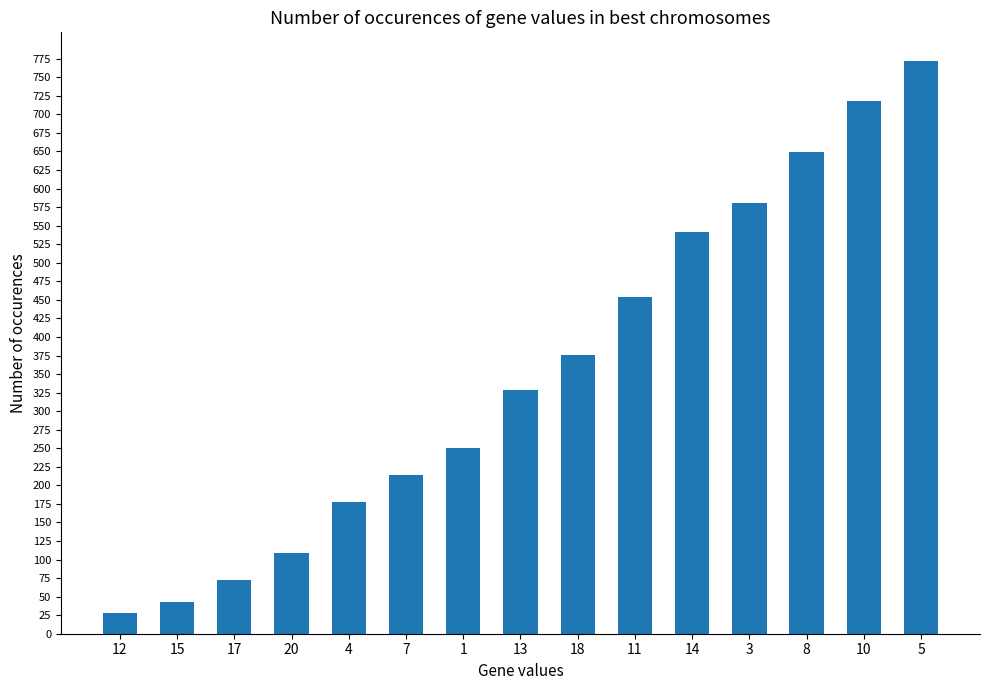

Count the number of categories in the chart.

15